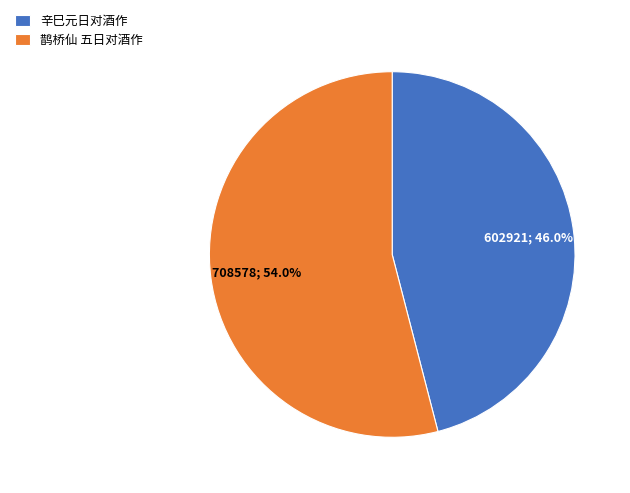

To the nearest percent, what is the average slice percentage?

50%